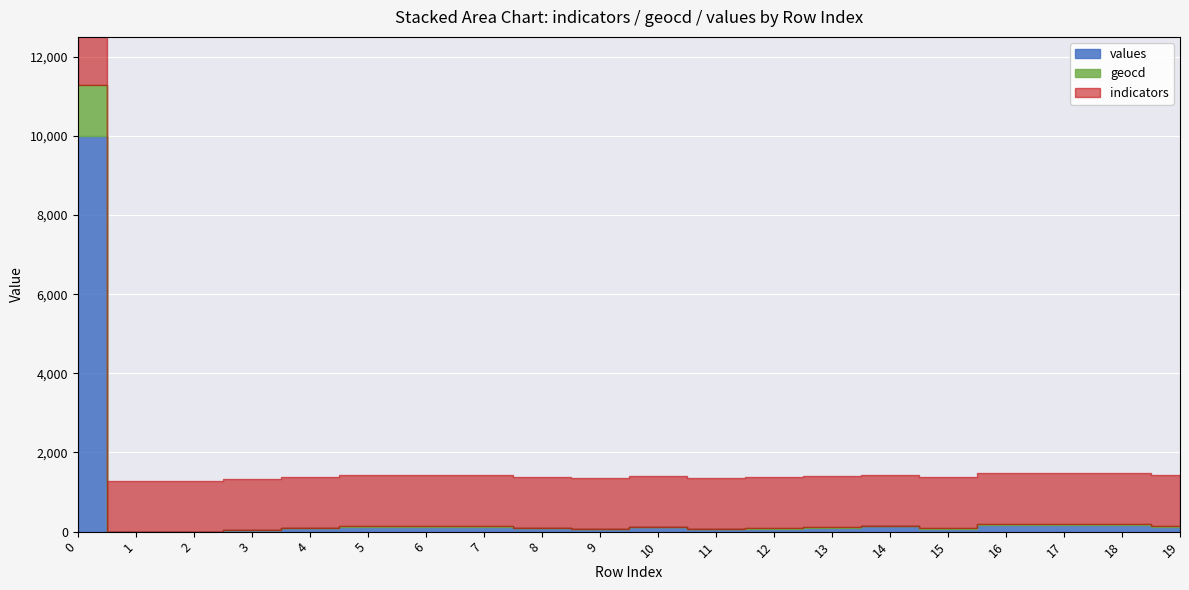

How many data points does each series have?

20